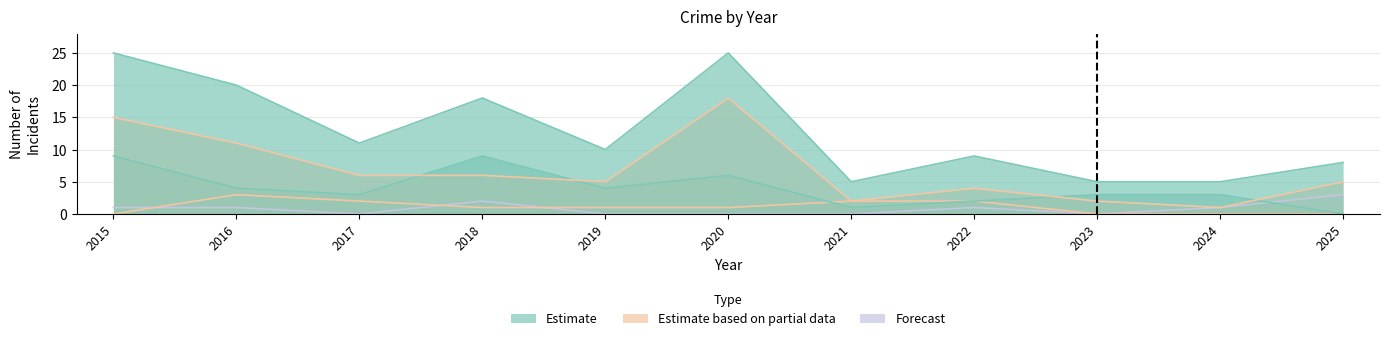

What is the spread (max minus min) of values at 2024?

5